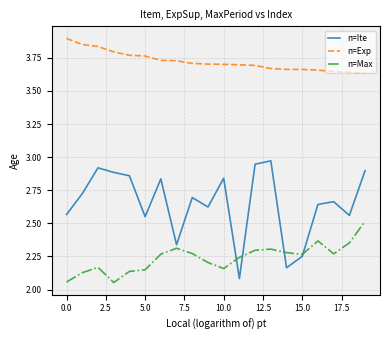

Which series has the largest total across all categories?

n=Exp